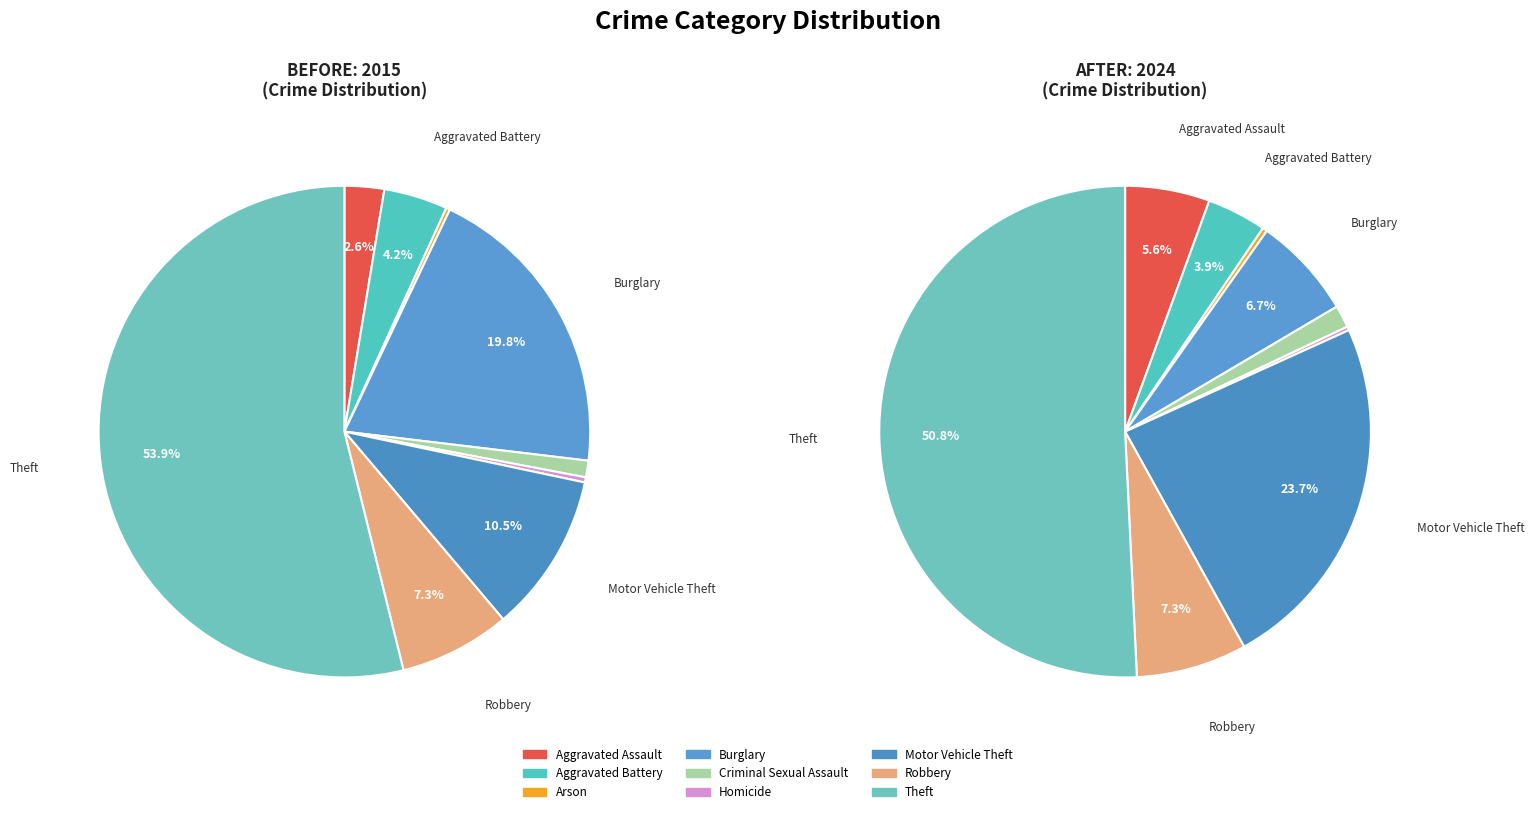

What is the difference between the highest and lowest values at 4?

11